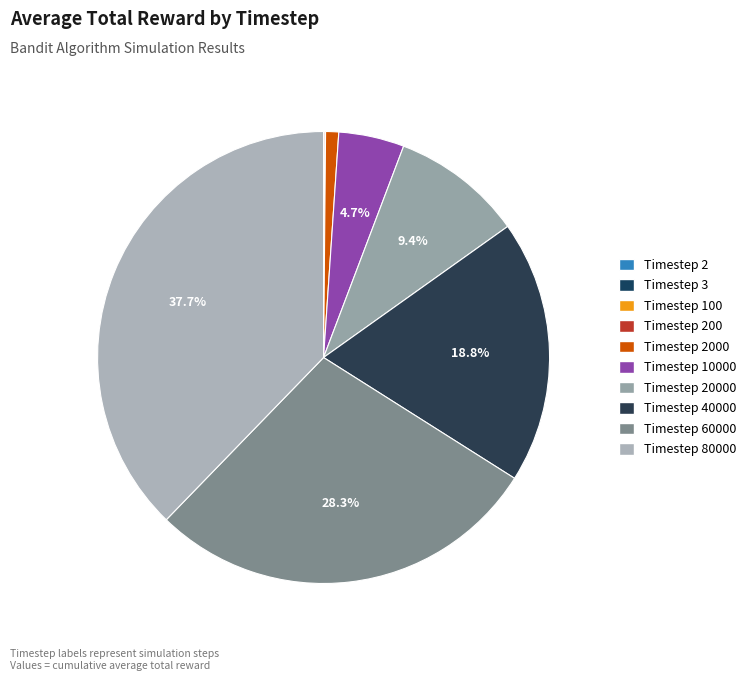

Is there any slice that represents more than half of the pie?

No